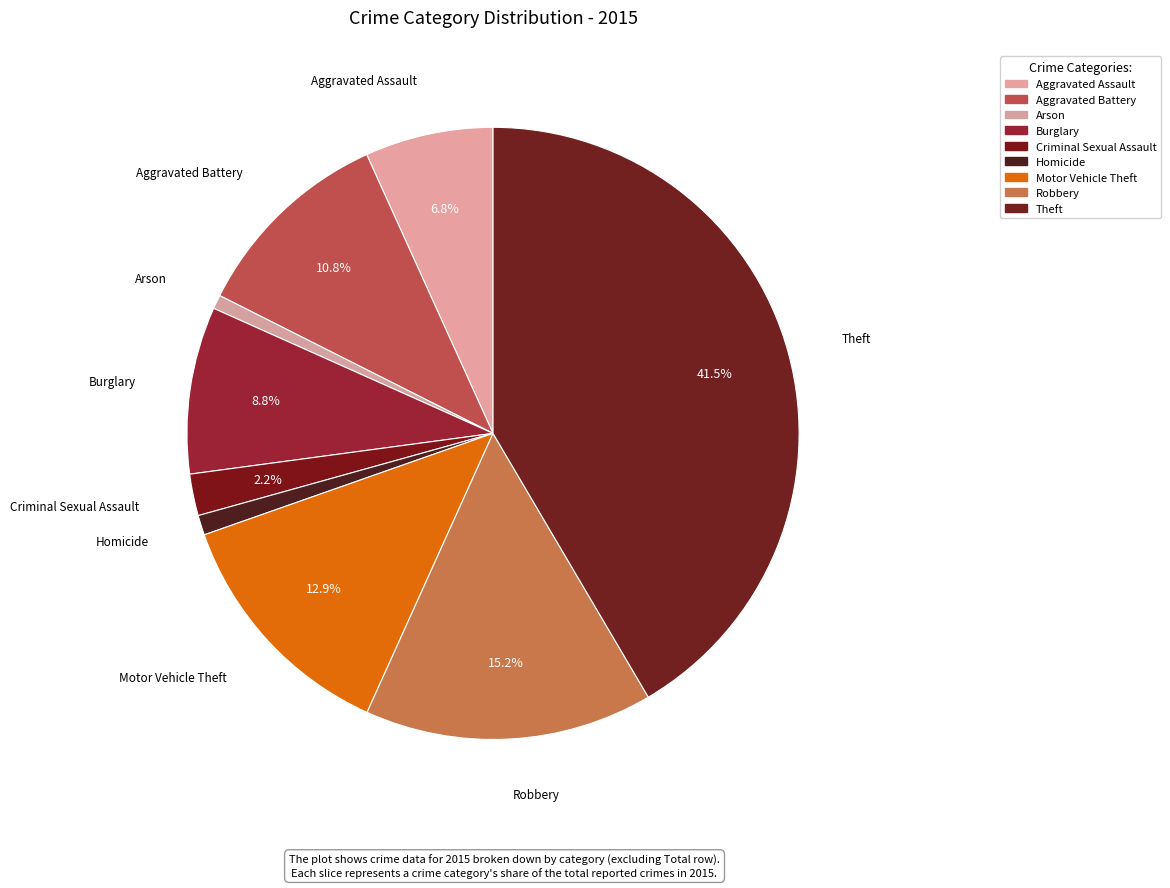

How many segments does this pie chart have?

9